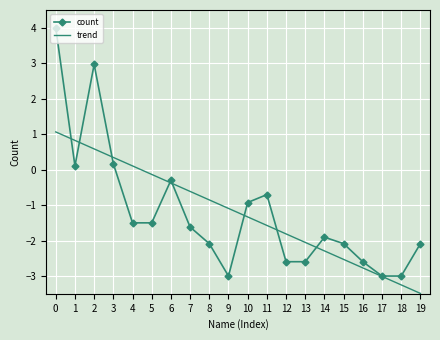

Reading right to left, transcribe all the data shown in this chart.

count: 19=-2.1	18=-3.0	17=-3.0	16=-2.6	15=-2.1	14=-1.9	13=-2.6	12=-2.6	11=-0.7	10=-0.9	9=-3.0	8=-2.1	7=-1.6	6=-0.3	5=-1.5	4=-1.5	3=0.2	2=3.0	1=0.1	0=4.0
trend: 19=-3.5	18=-3.2	17=-3.0	16=-2.8	15=-2.5	14=-2.3	13=-2.1	12=-1.8	11=-1.6	10=-1.3	9=-1.1	8=-0.9	7=-0.6	6=-0.4	5=-0.1	4=0.1	3=0.3	2=0.6	1=0.8	0=1.1